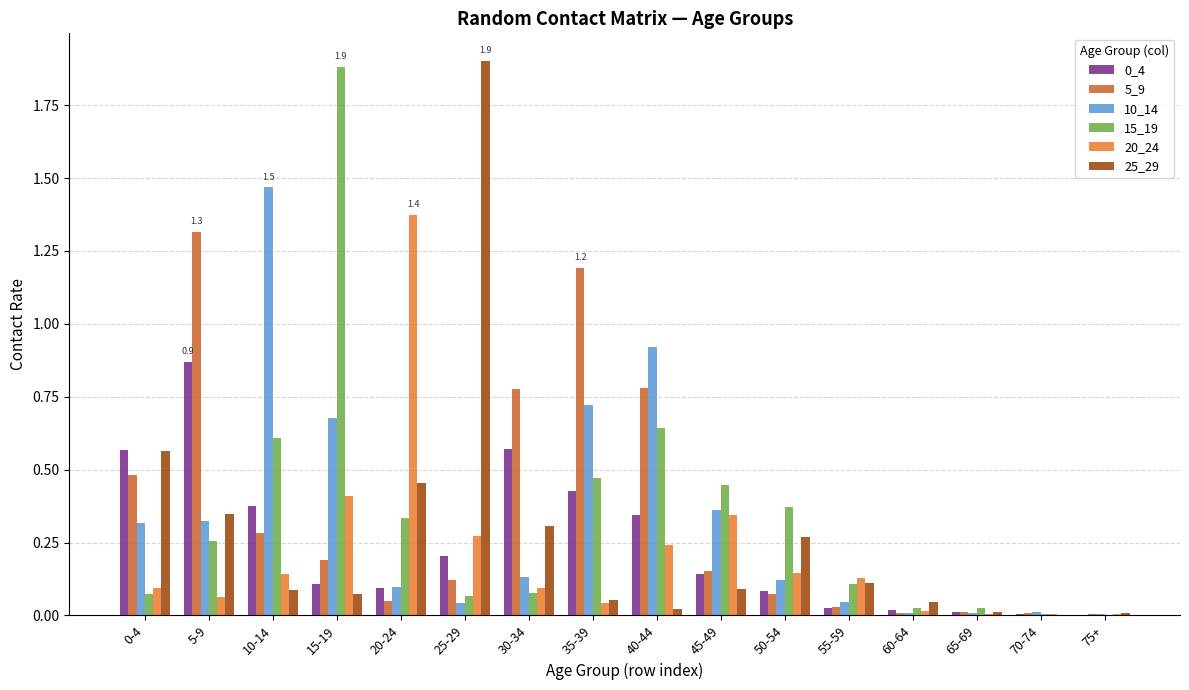

Between 5-9 and 45-49, which series saw the biggest shift?

5_9